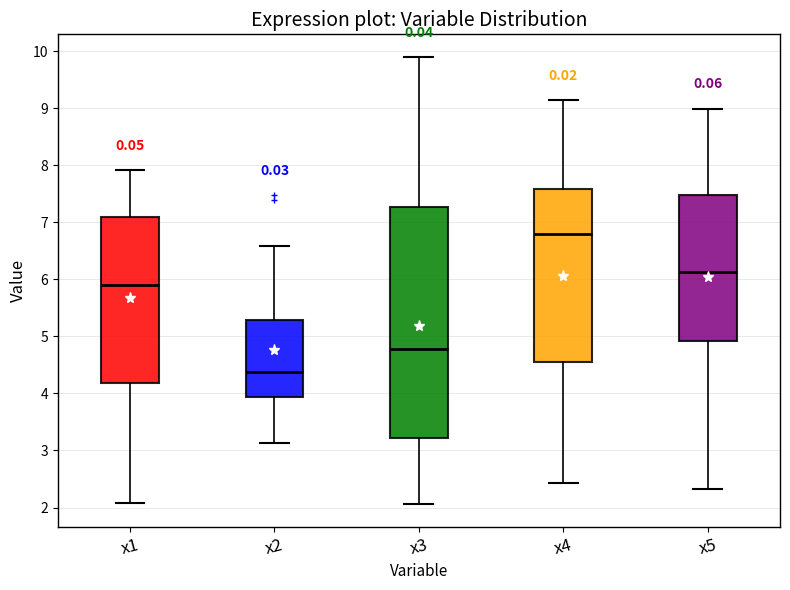

Reading left to right, read every box against the y-axis: the position of its median line, the range the box covers, and the ends of its whiskers. The values are not printed on the chart, so give them approximately, as read against the axis.

x1: median 5.9, box 4.2 to 7.1, whiskers 2.1 to 7.9
x2: median 4.4, box 3.9 to 5.3, whiskers 3.1 to 6.6
x3: median 4.8, box 3.2 to 7.3, whiskers 2.1 to 9.9
x4: median 6.8, box 4.6 to 7.6, whiskers 2.4 to 9.1
x5: median 6.1, box 4.9 to 7.5, whiskers 2.3 to 9.0